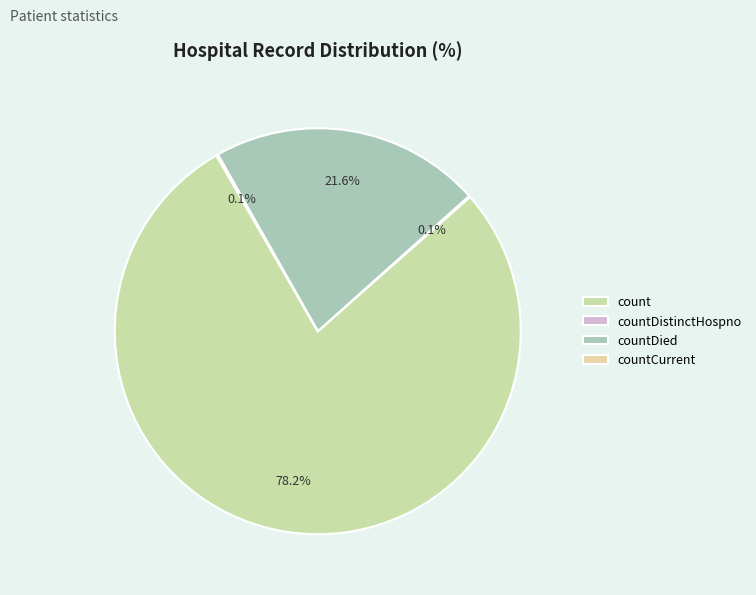

To the nearest percent, what is the difference between the largest and smallest slice percentages?

78%